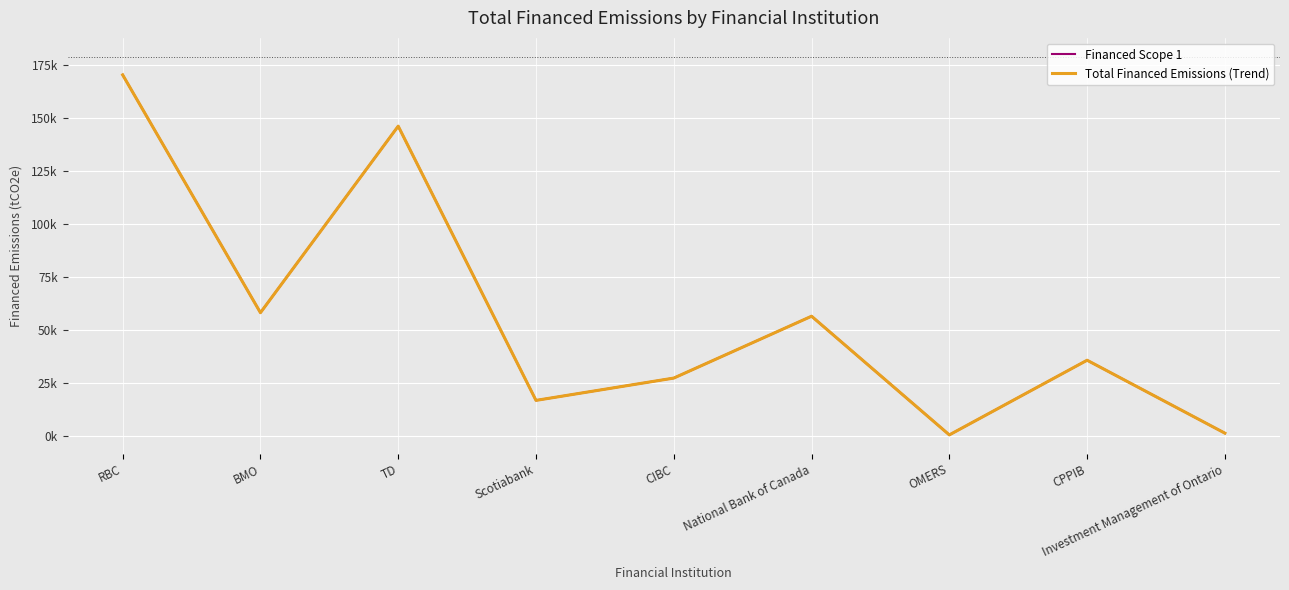

What is the sum of the Total Financed Emissions (Trend) values at OMERS and CPPIB?

36633.6